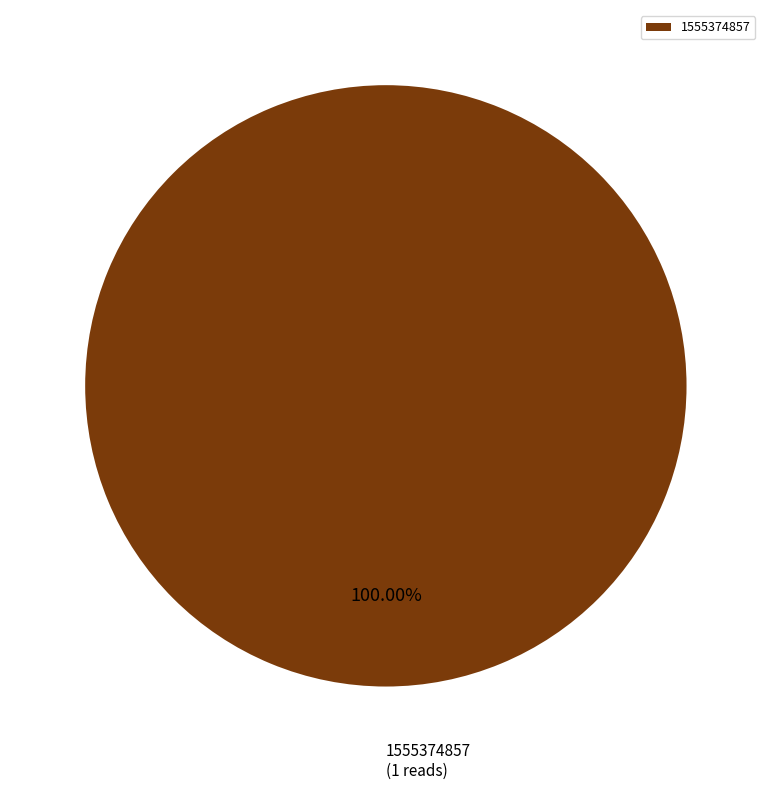

What percentage is the 1555374857 slice, to the nearest percent?

100%